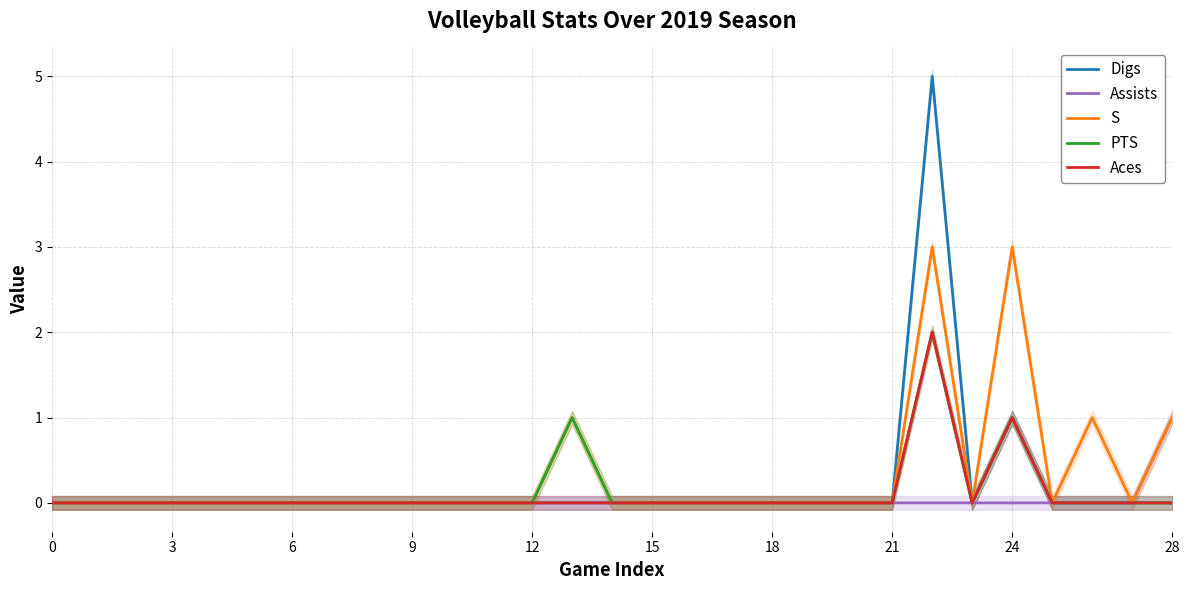

The value of Digs at 0 is 0. True or false?

True